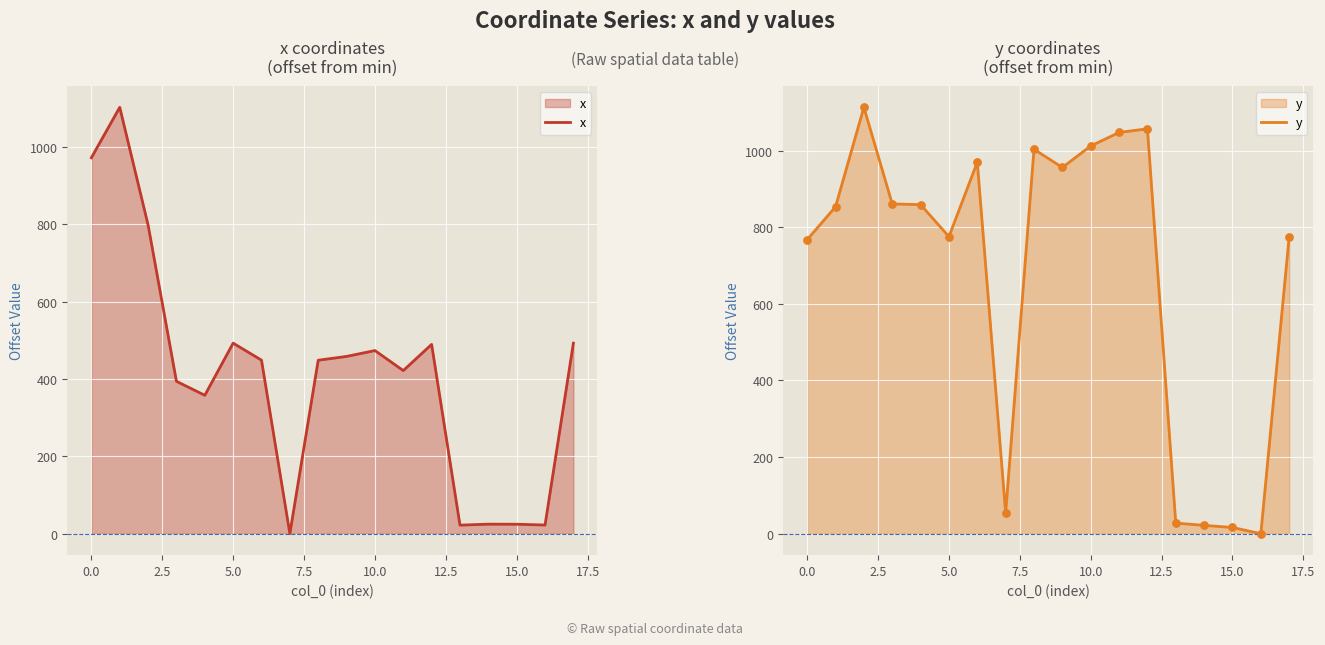

Which series contains the lowest Y value?

x